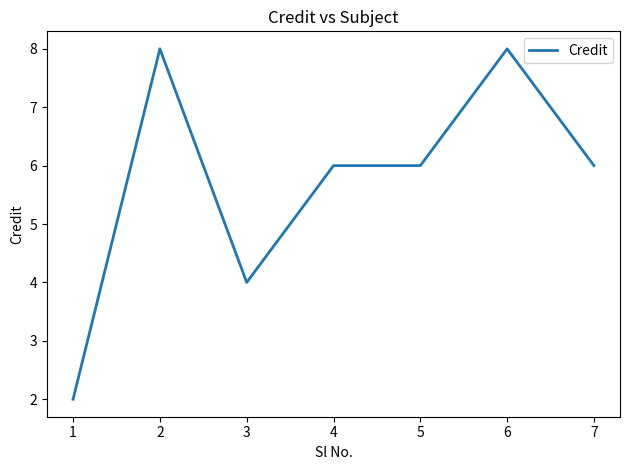

At which category does the data reach its first local valley?

3